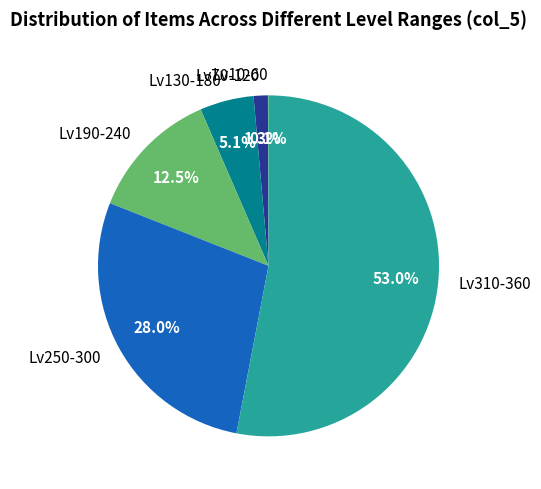

Which has a higher value, Lv250-300 or Lv70-120?

Lv250-300